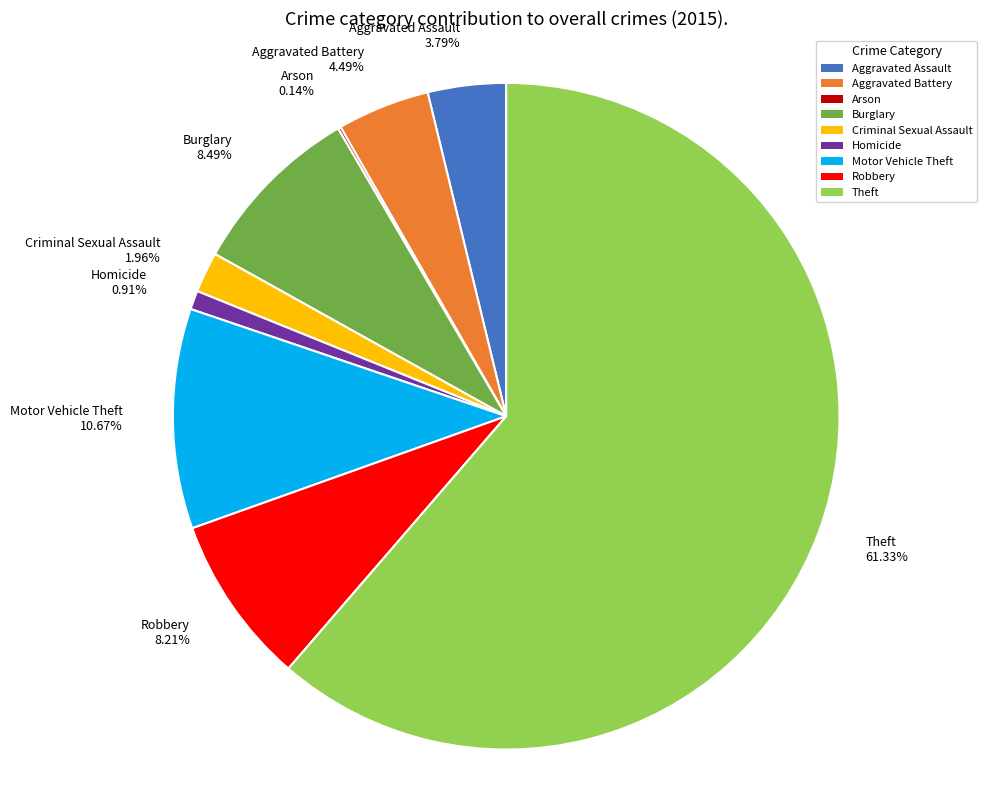

Combined, do Motor Vehicle Theft and Aggravated Battery account for over 50%?

No